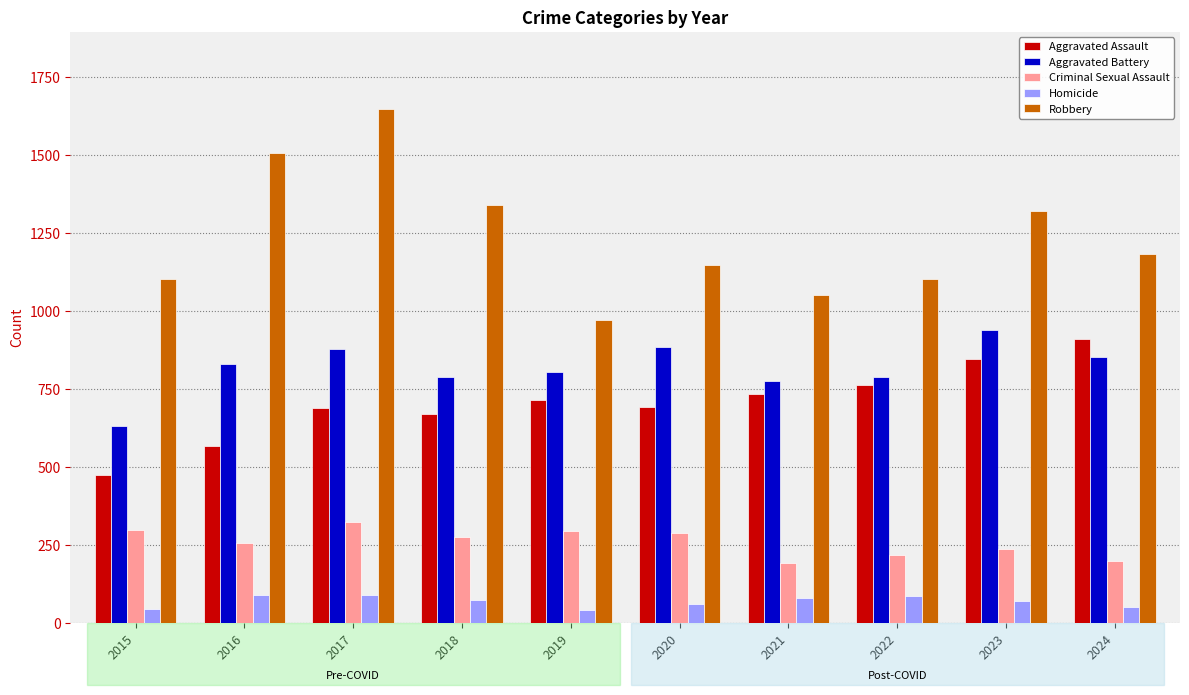

Are the bars horizontal?

No